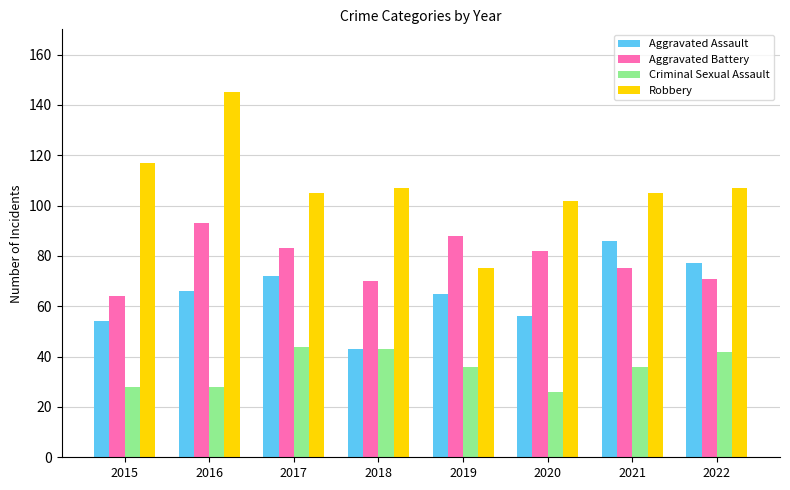

Reading left to right, list all the values displayed in this chart.

Aggravated Assault: 54	66	72	43	65	56	86	77
Aggravated Battery: 64	93	83	70	88	82	75	71
Criminal Sexual Assault: 28	28	44	43	36	26	36	42
Robbery: 117	145	105	107	75	102	105	107